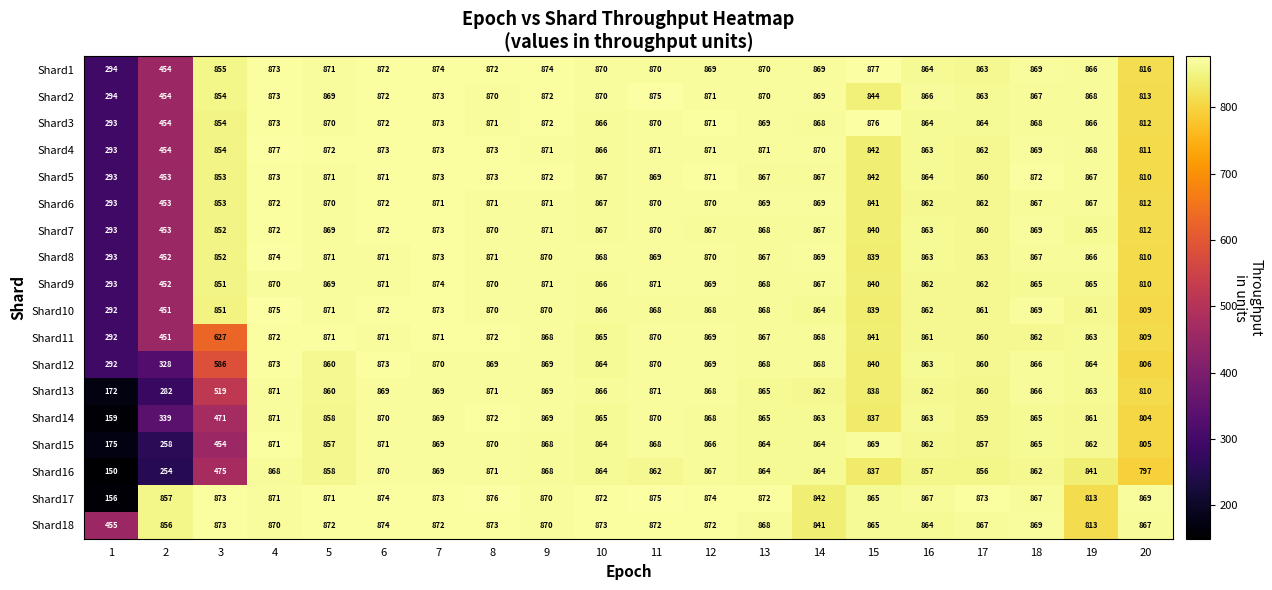

What is the sum of all Shard3 values?

16326